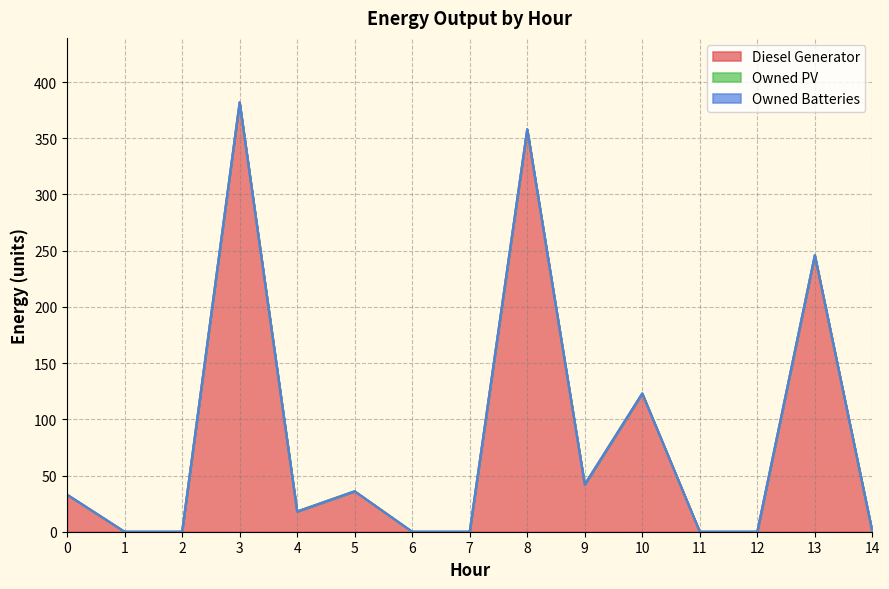

Which has a higher value, 12 or 6?

12